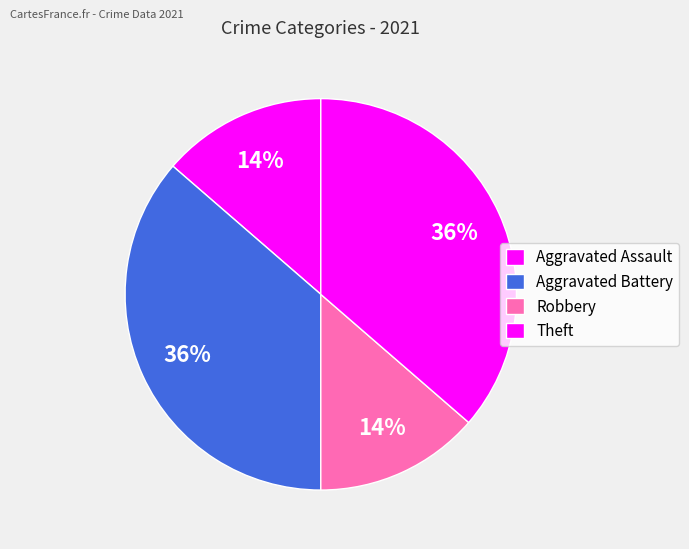

Does Theft account for over 50% of the chart?

No